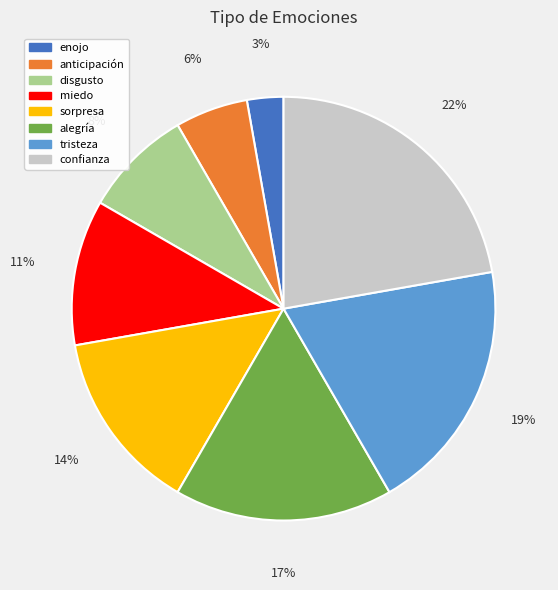

To the nearest percent, what is the average slice percentage?

12%